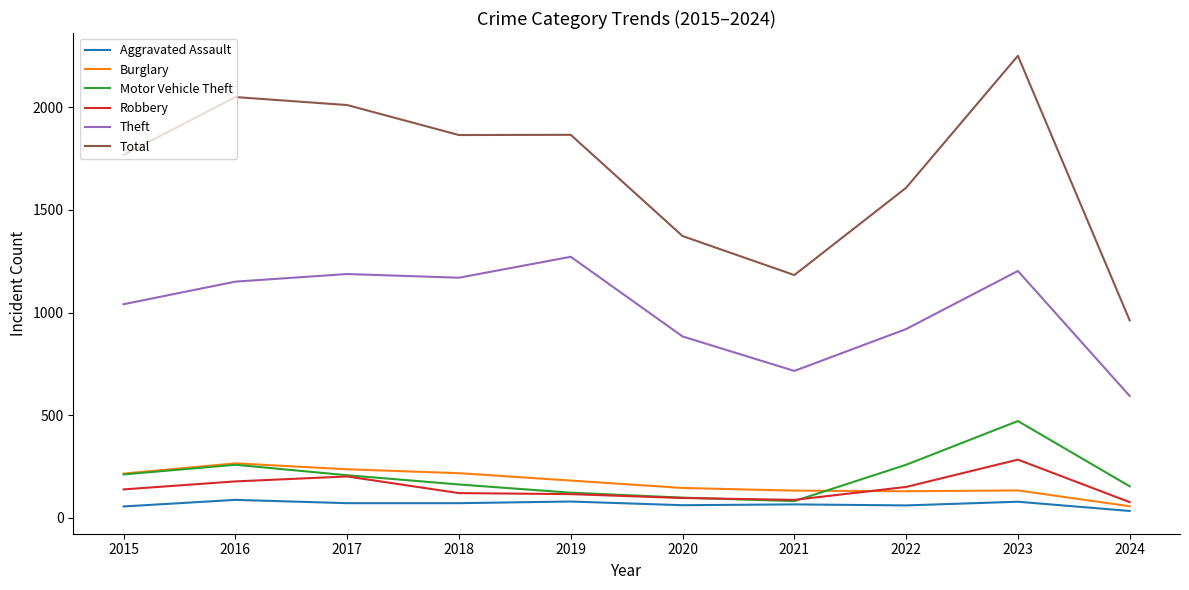

The Total series shows 2652 at 2019. True or false?

False